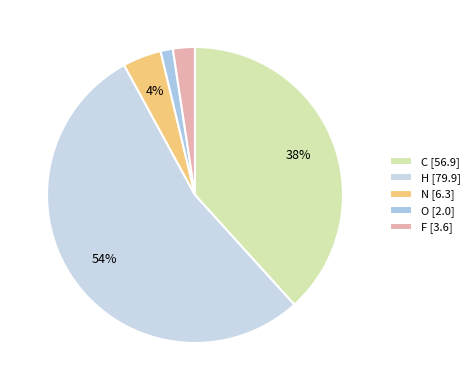

Count the number of slices in the pie.

5